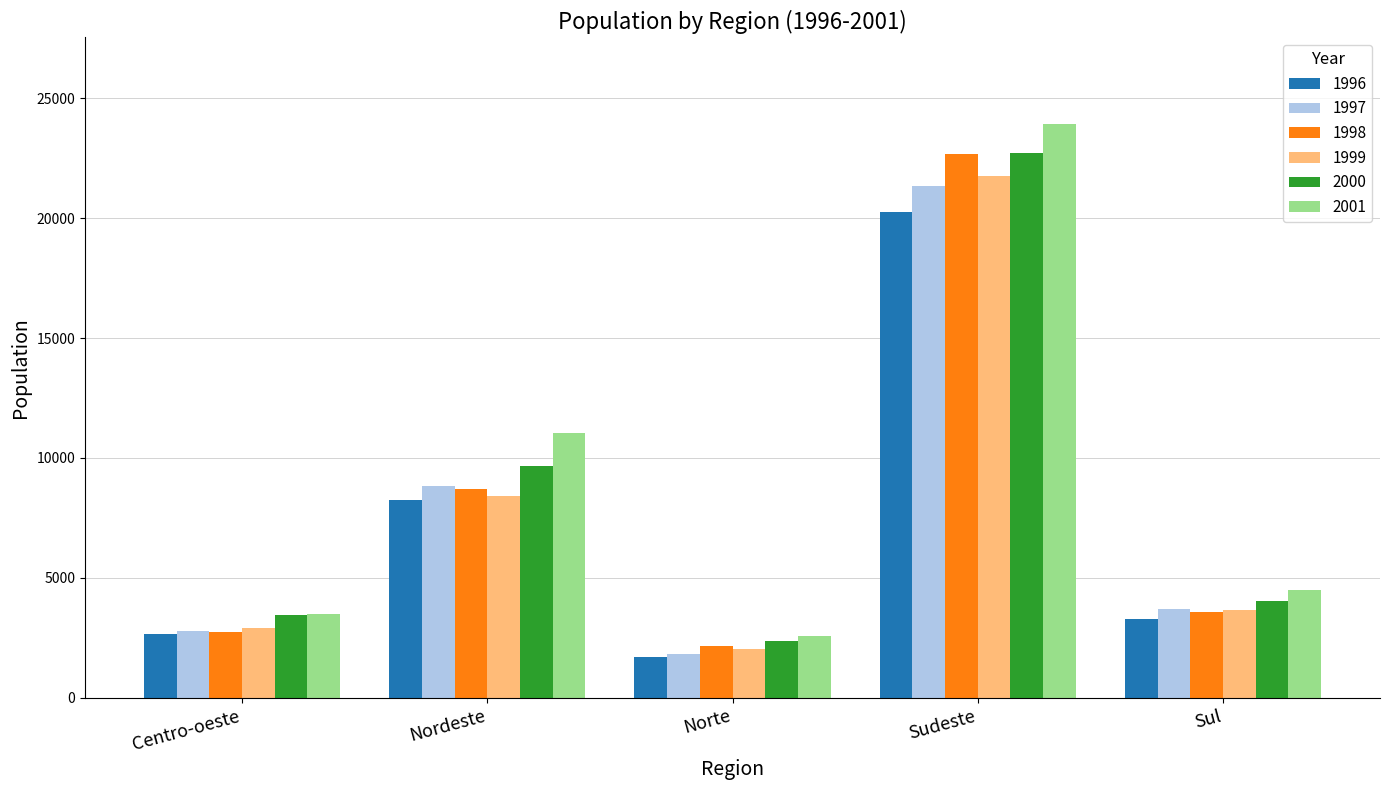

What are all the series names shown in the legend?

1996, 1997, 1998, 1999, 2000, 2001